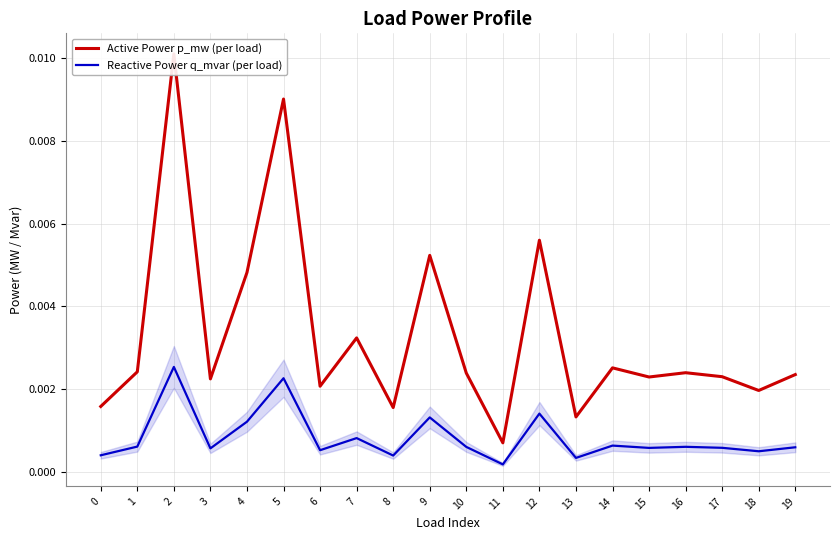

The Active Power p_mw (per load) series shows 0.0 at 10. True or false?

True